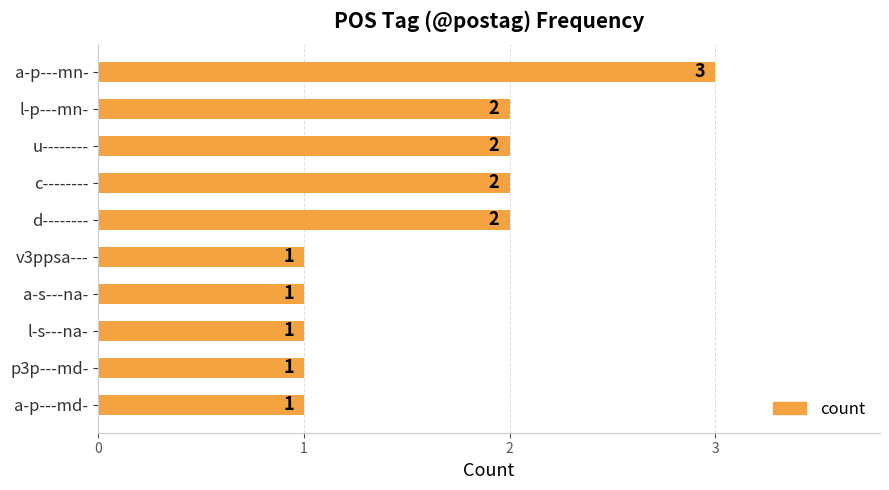

What is the greatest value displayed?

3